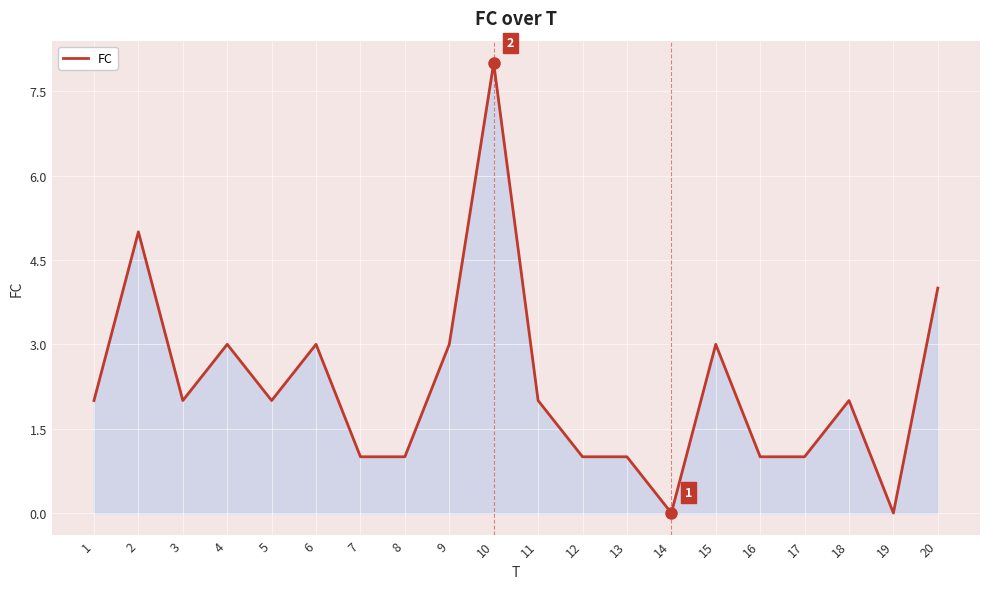

The chart shows a value of 1 at 3. True or false?

False